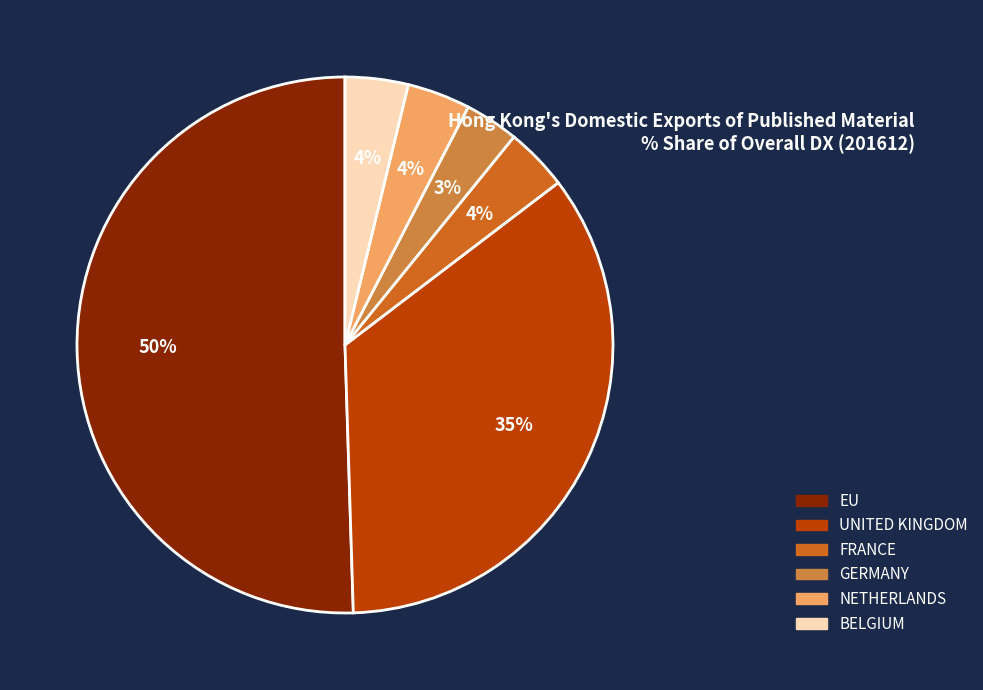

To the nearest percent, what percentage of the pie is NETHERLANDS?

4%